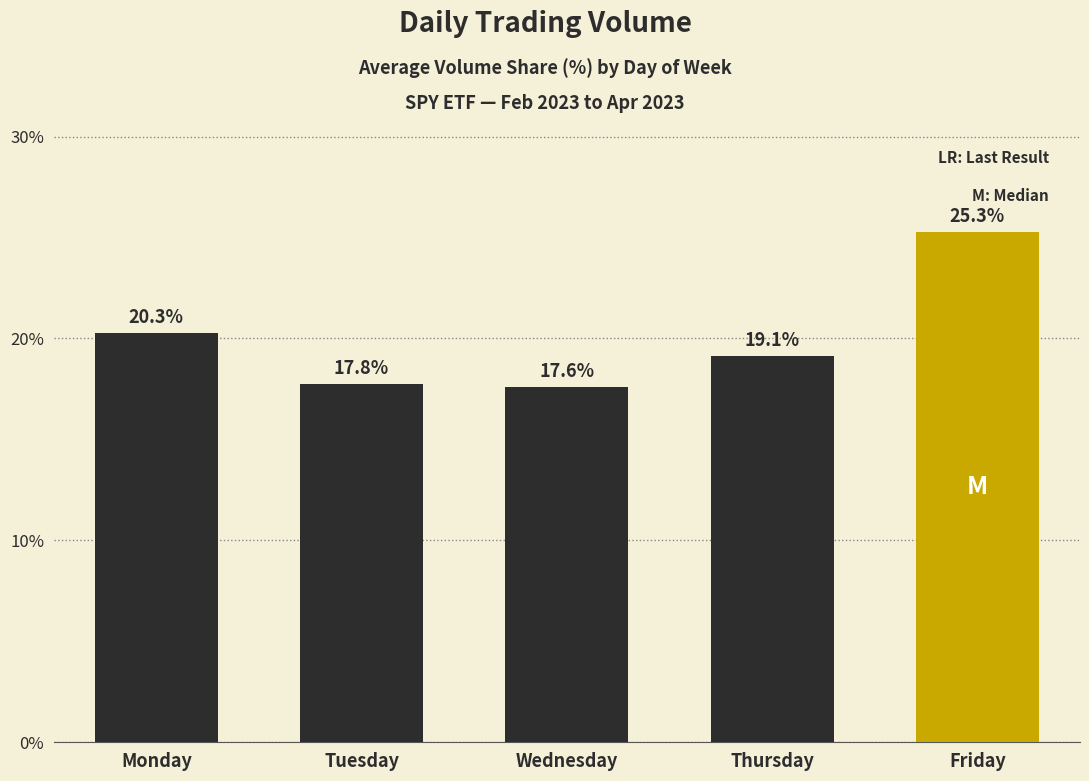

What is the smallest value displayed?

17.6